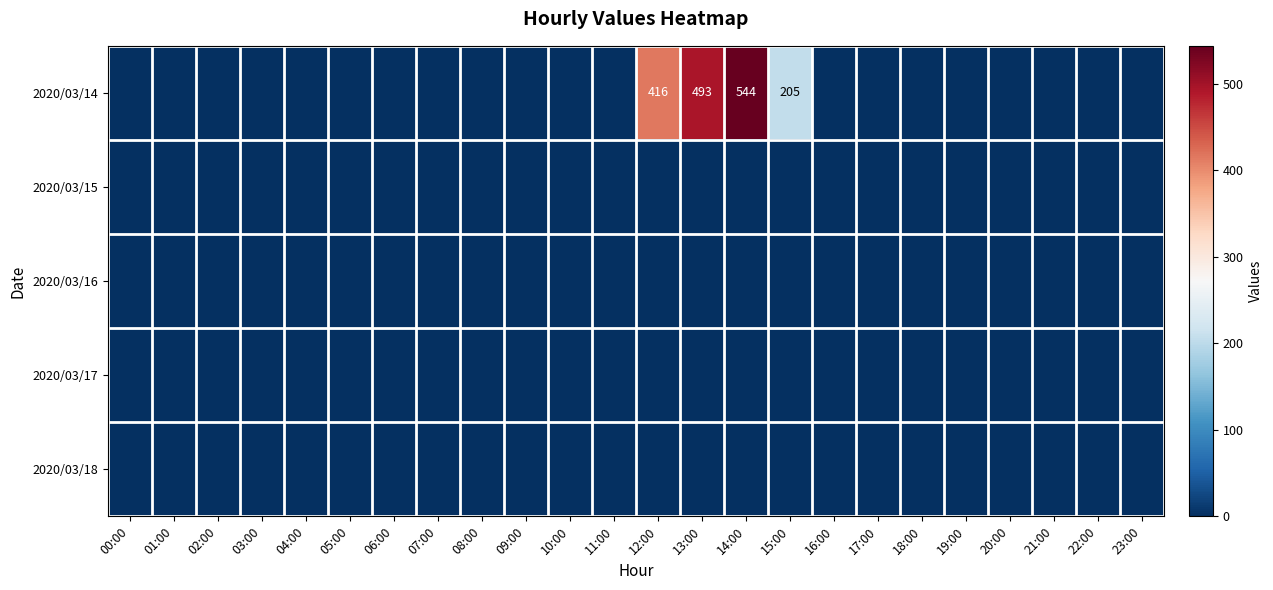

Rank the series by their maximum value, from highest to lowest.

2020/03/14, 2020/03/15, 2020/03/16, 2020/03/17, 2020/03/18